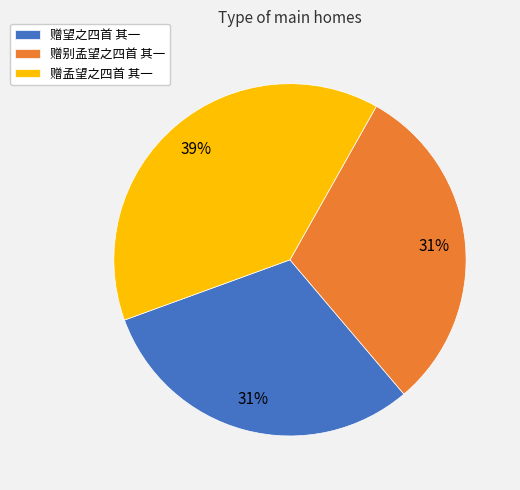

Is it true that 赠孟望之四首 其一 is 39% of the pie?

True